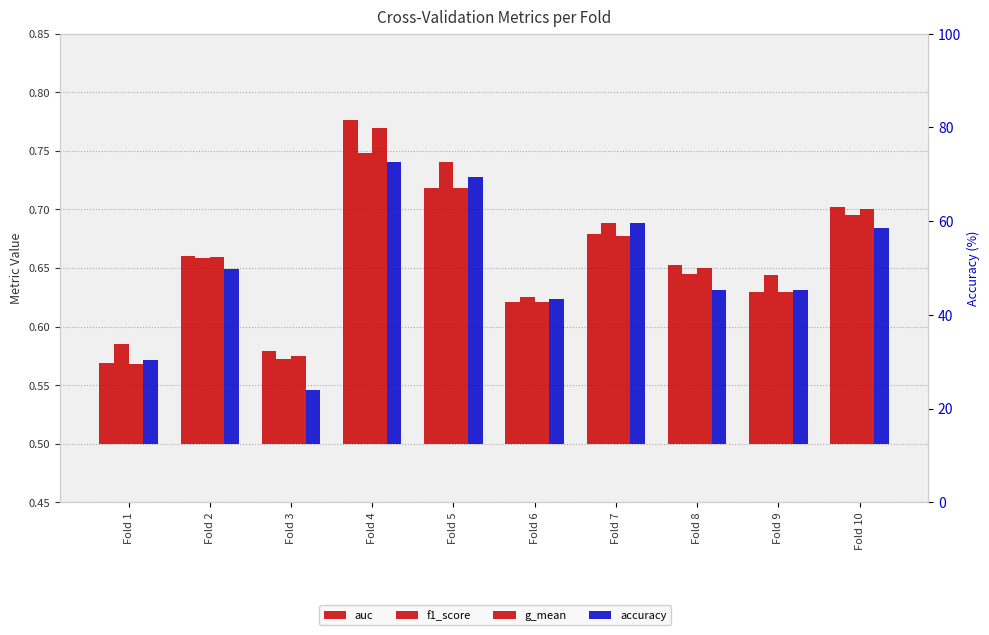

What is the difference between the g_mean values at Fold 2 and Fold 4?

0.1